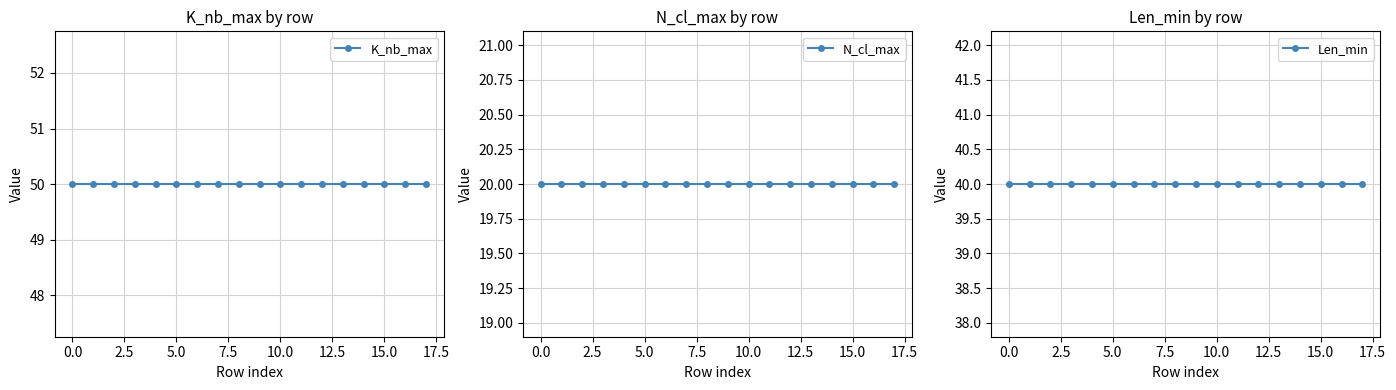

True or false: N_cl_max and Len_min cross at least once.

False